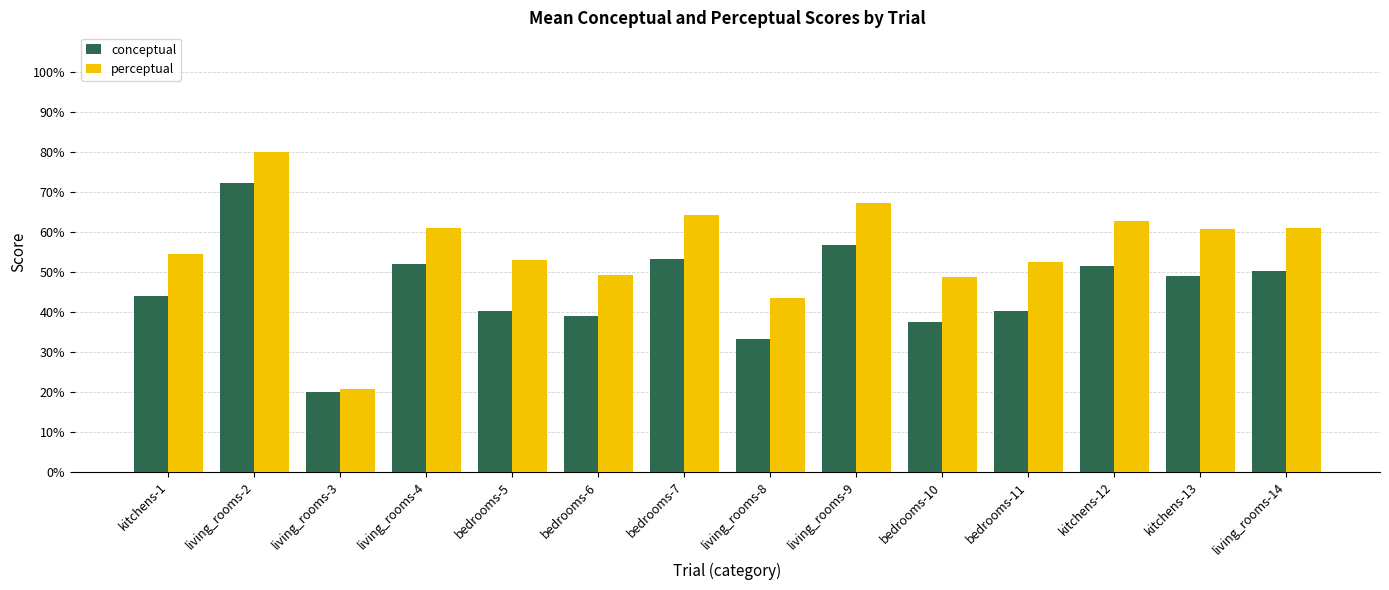

Rank the series by their average value, from highest to lowest.

perceptual, conceptual